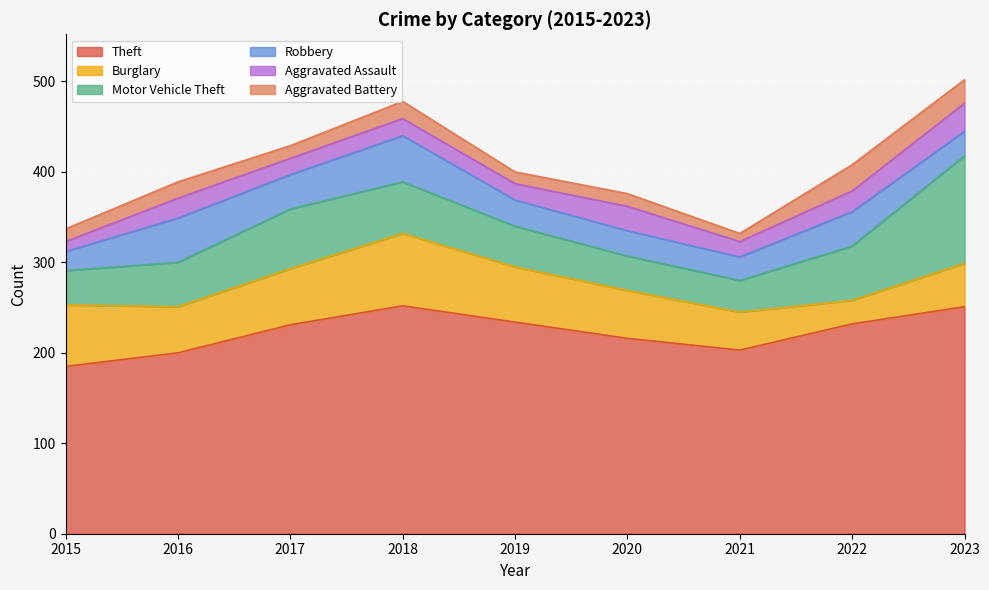

Rank the series at 2016 from highest to lowest value.

Theft, Burglary, Motor Vehicle Theft, Robbery, Aggravated Assault, Aggravated Battery